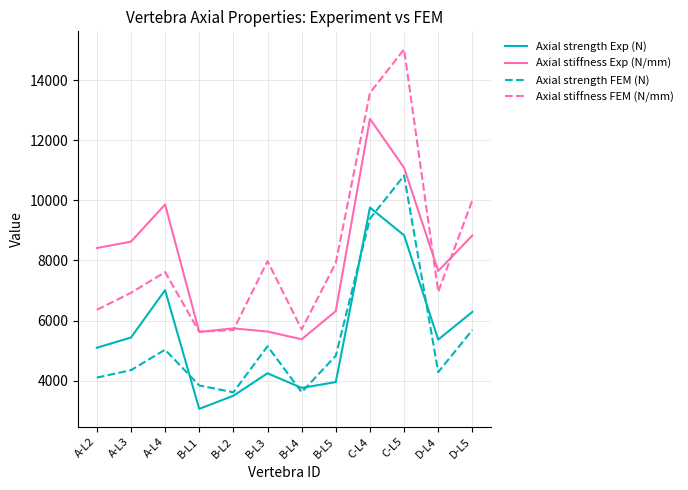

True or false: Axial strength Exp (N) and Axial stiffness FEM (N/mm) cross at least once.

False